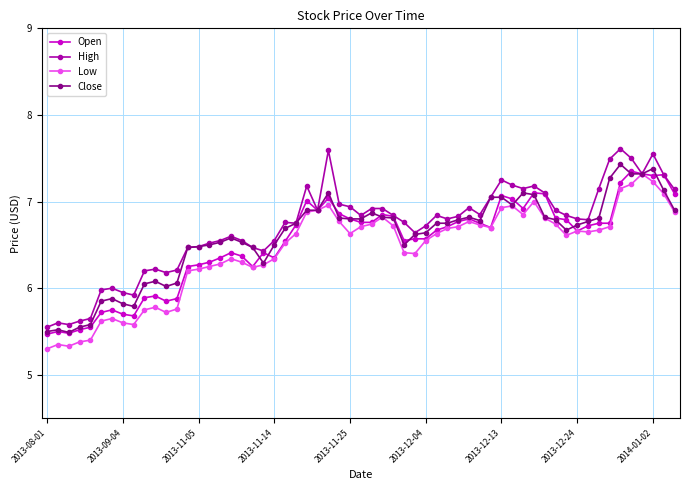

How many lines are shown in the chart?

4